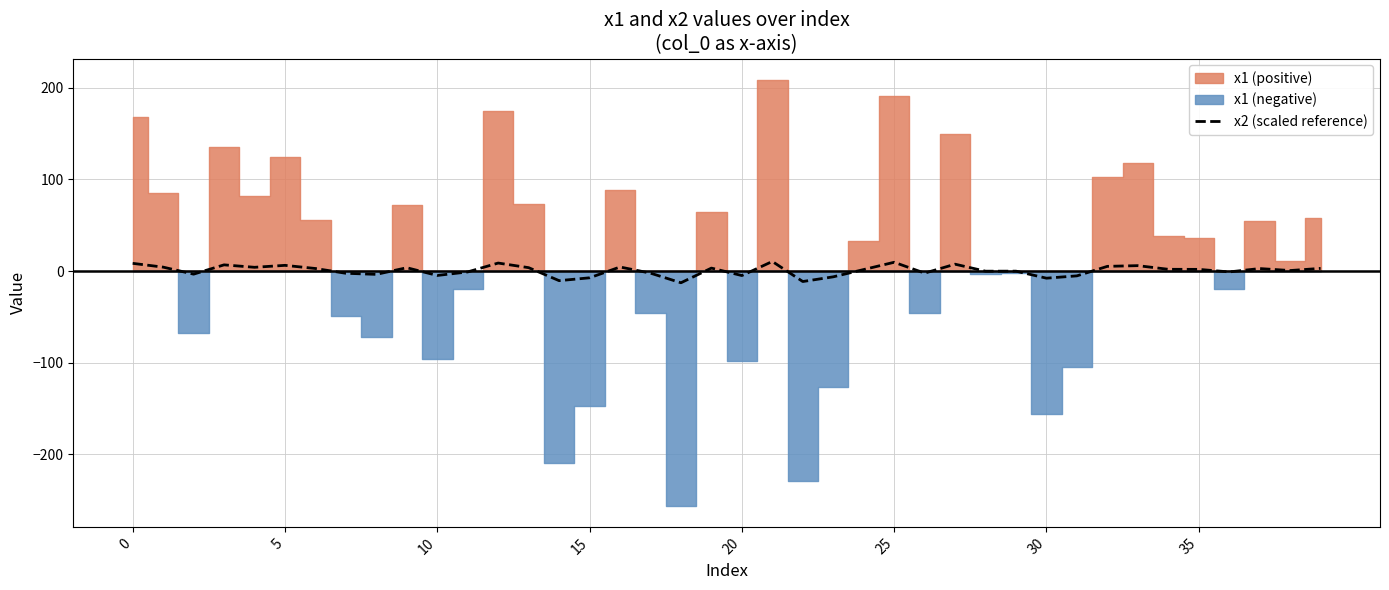

How many points are higher than both their immediate neighbors (excluding endpoints)?

12